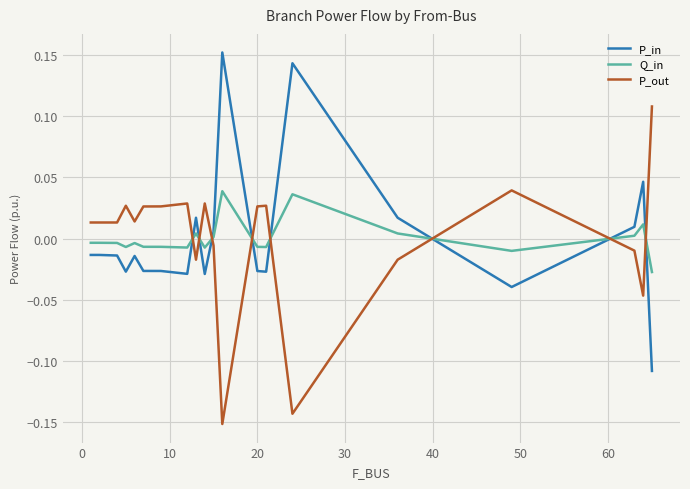

How many lines are shown in the chart?

3